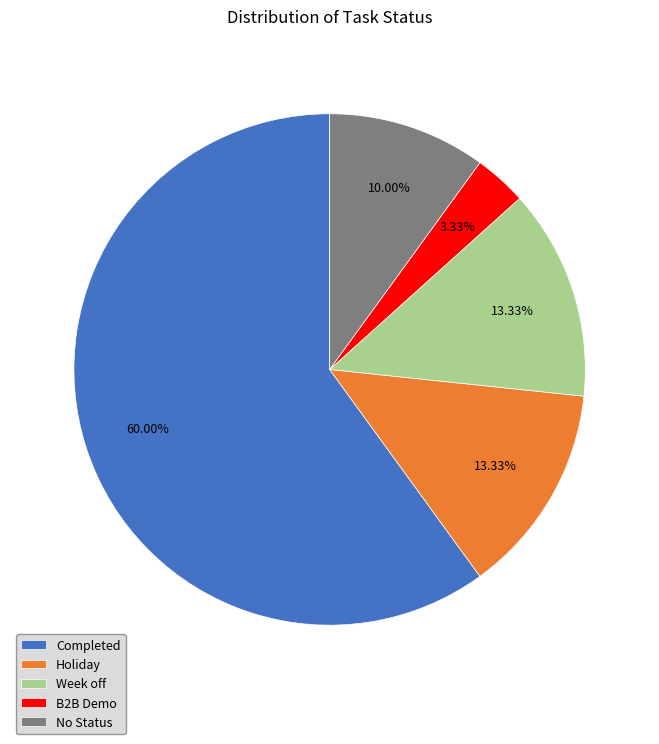

To the nearest percent, what is the difference between the largest and smallest slice percentages?

57%